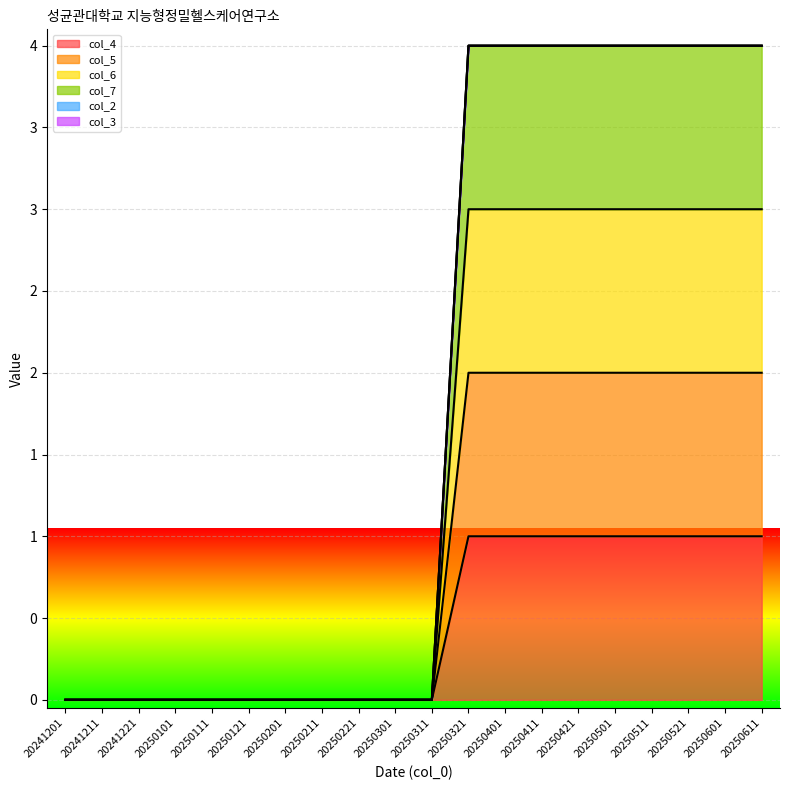

What is the highest value of the col_4 series?

1